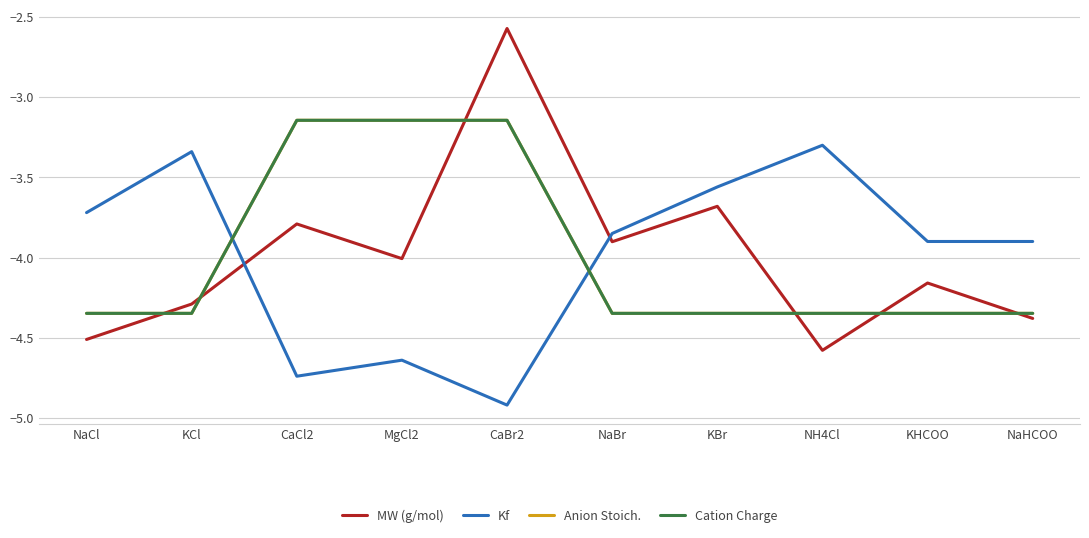

Between KCl and NaBr, which is larger?

NaBr